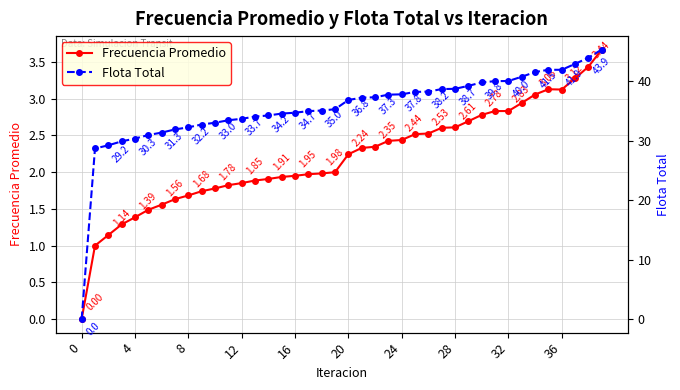

At how many categories does at least one series exceed 14?

39